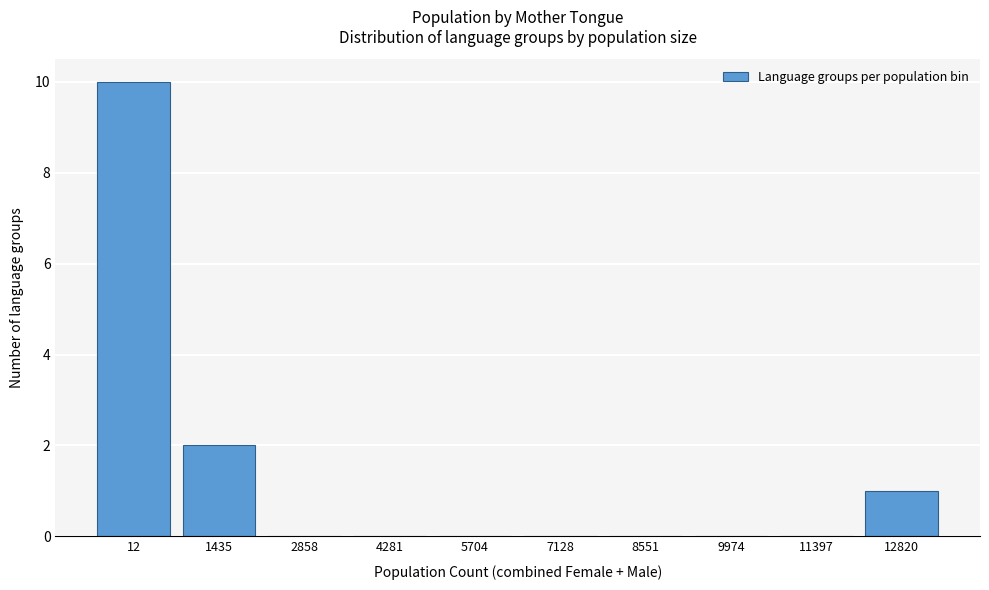

Reading right to left, list all the values displayed in this chart.

12820=1	11397=0	9974=0	8551=0	7128=0	5704=0	4281=0	2858=0	1435=2	12=10